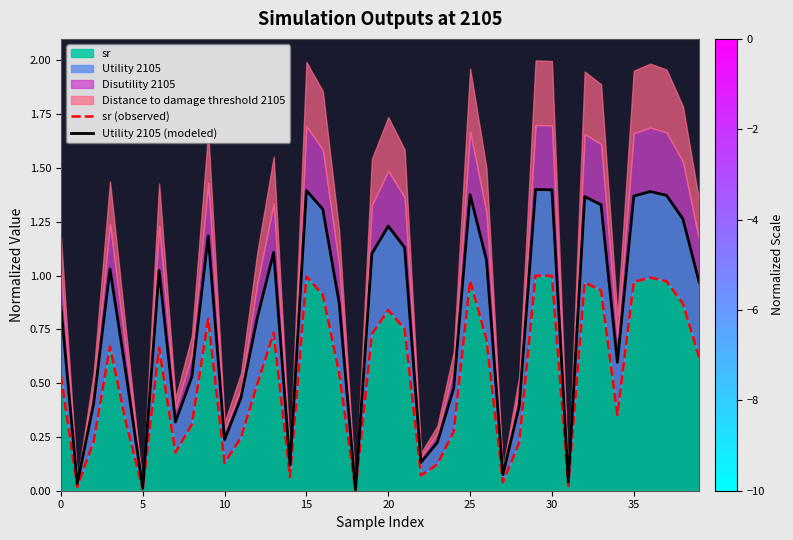

Which series has the largest range (max minus min)?

Utility 2105 (modeled)